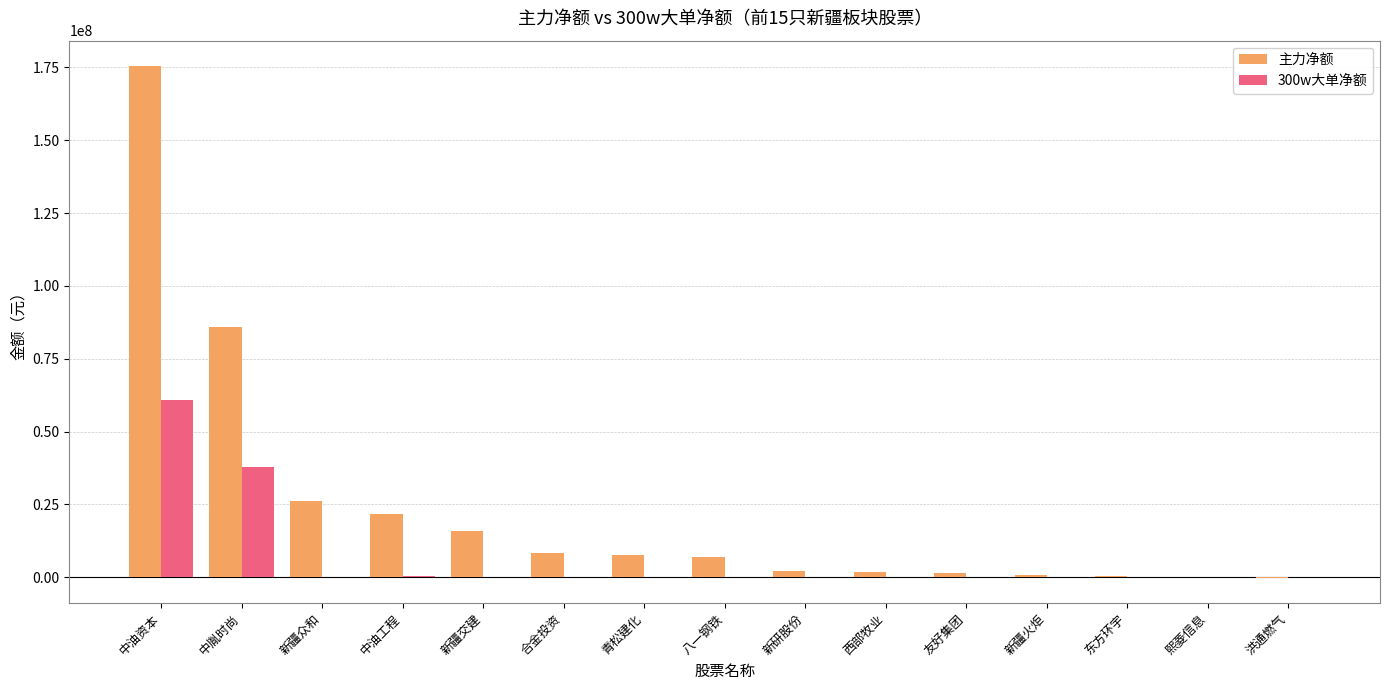

Are the bars horizontal?

No